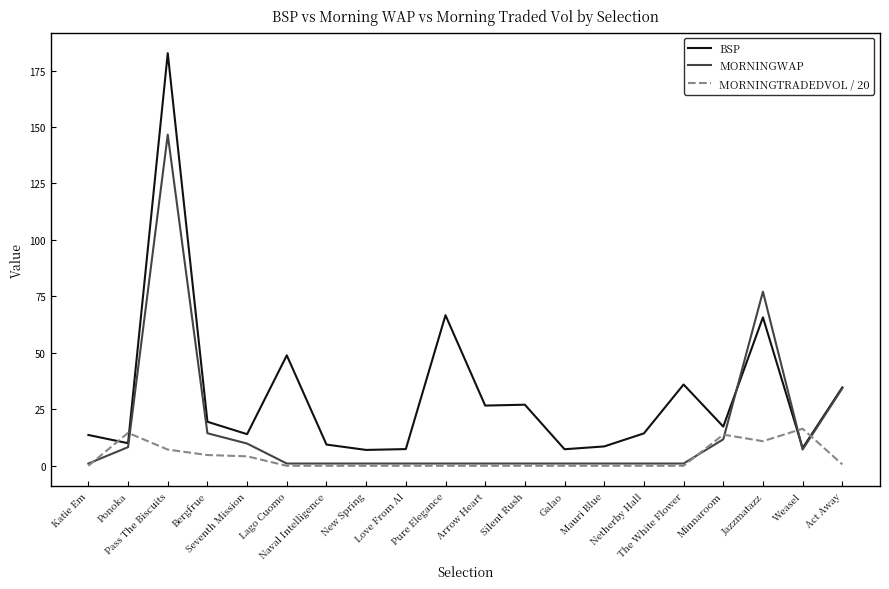

List the series in order of their overall mean, highest first.

BSP, MORNINGWAP, MORNINGTRADEDVOL / 20